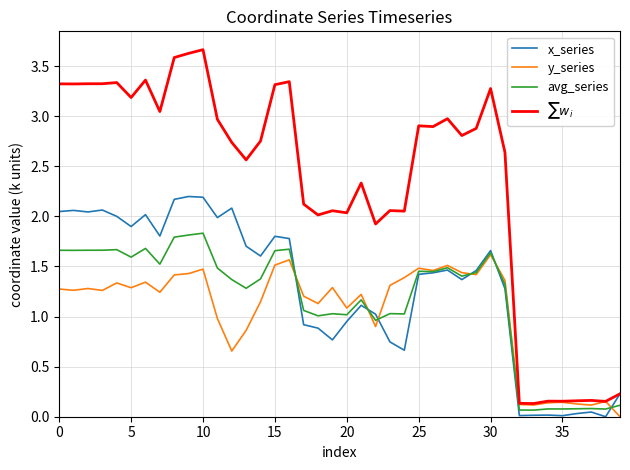

What is the maximum value for x_series?

2.2